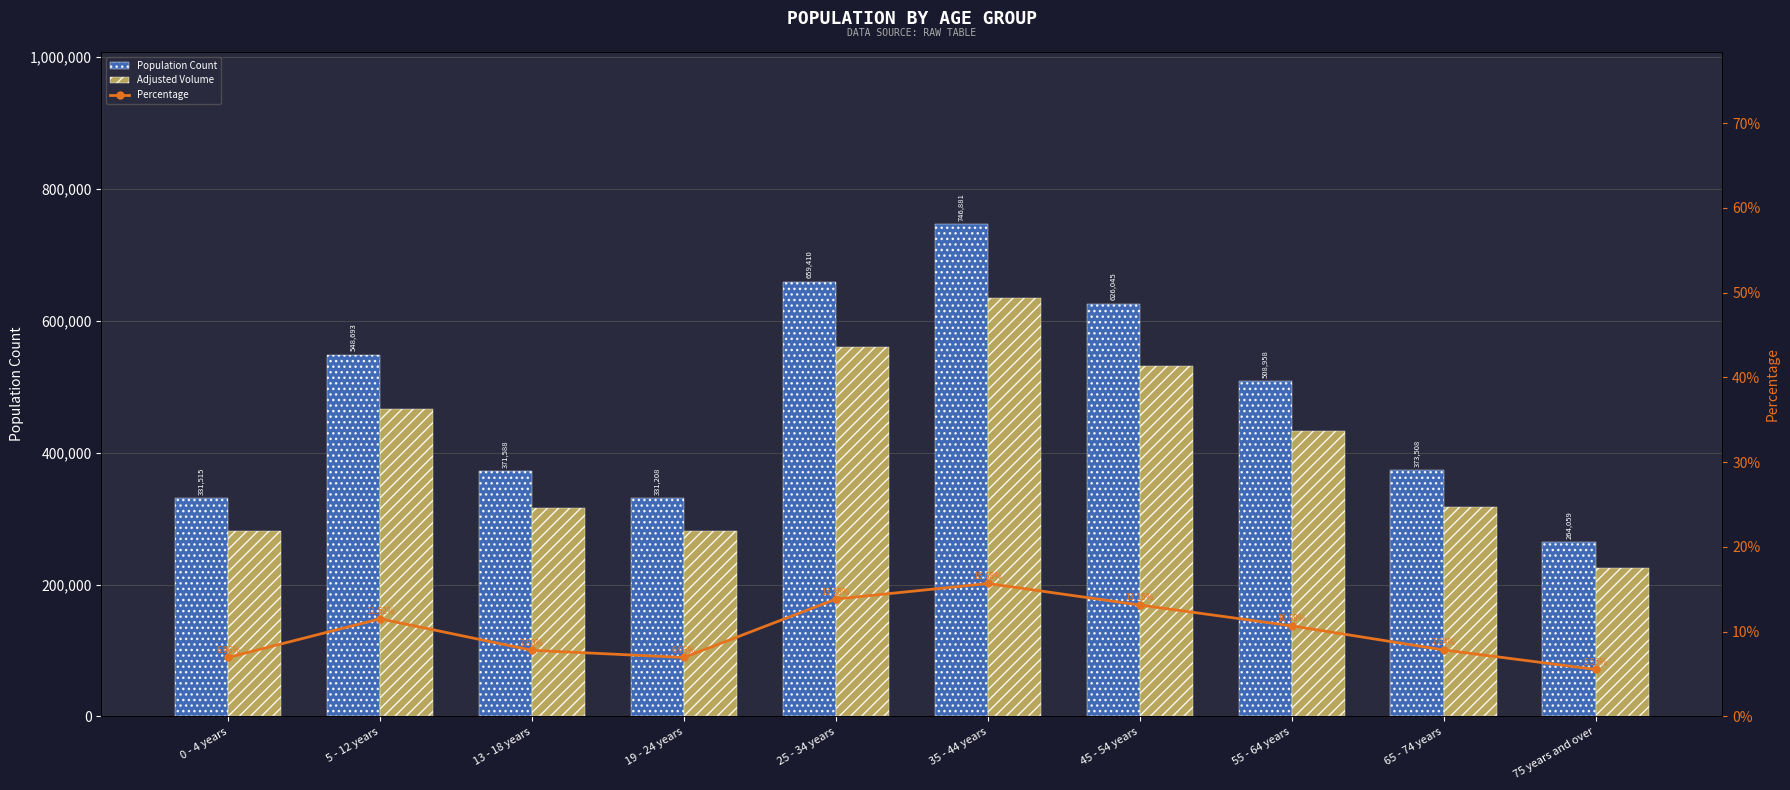

What is the label of the 6th bar from the right?

25 - 34 years